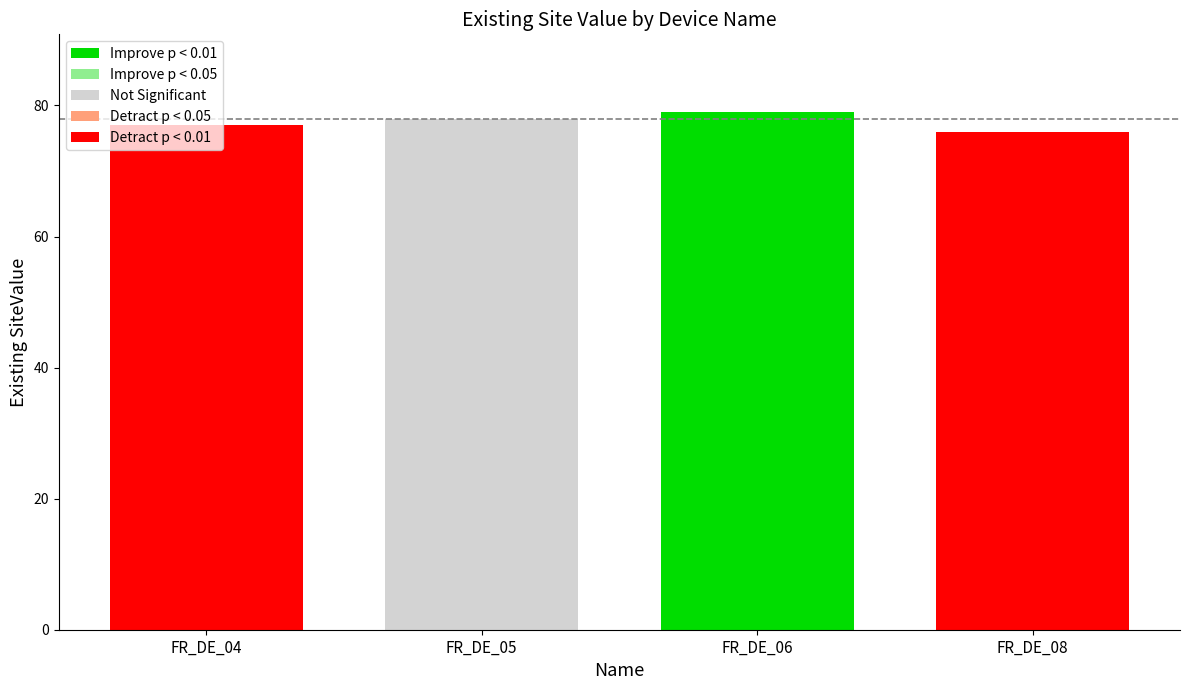

What is the change in value from FR_DE_05 to FR_DE_08?

-2